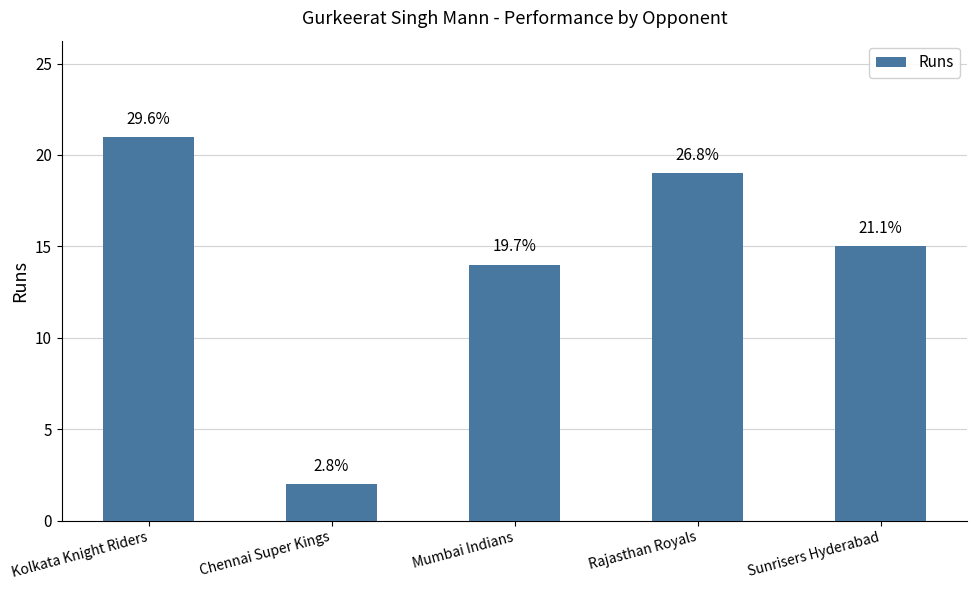

The chart shows a value of 19 at Rajasthan Royals. True or false?

True